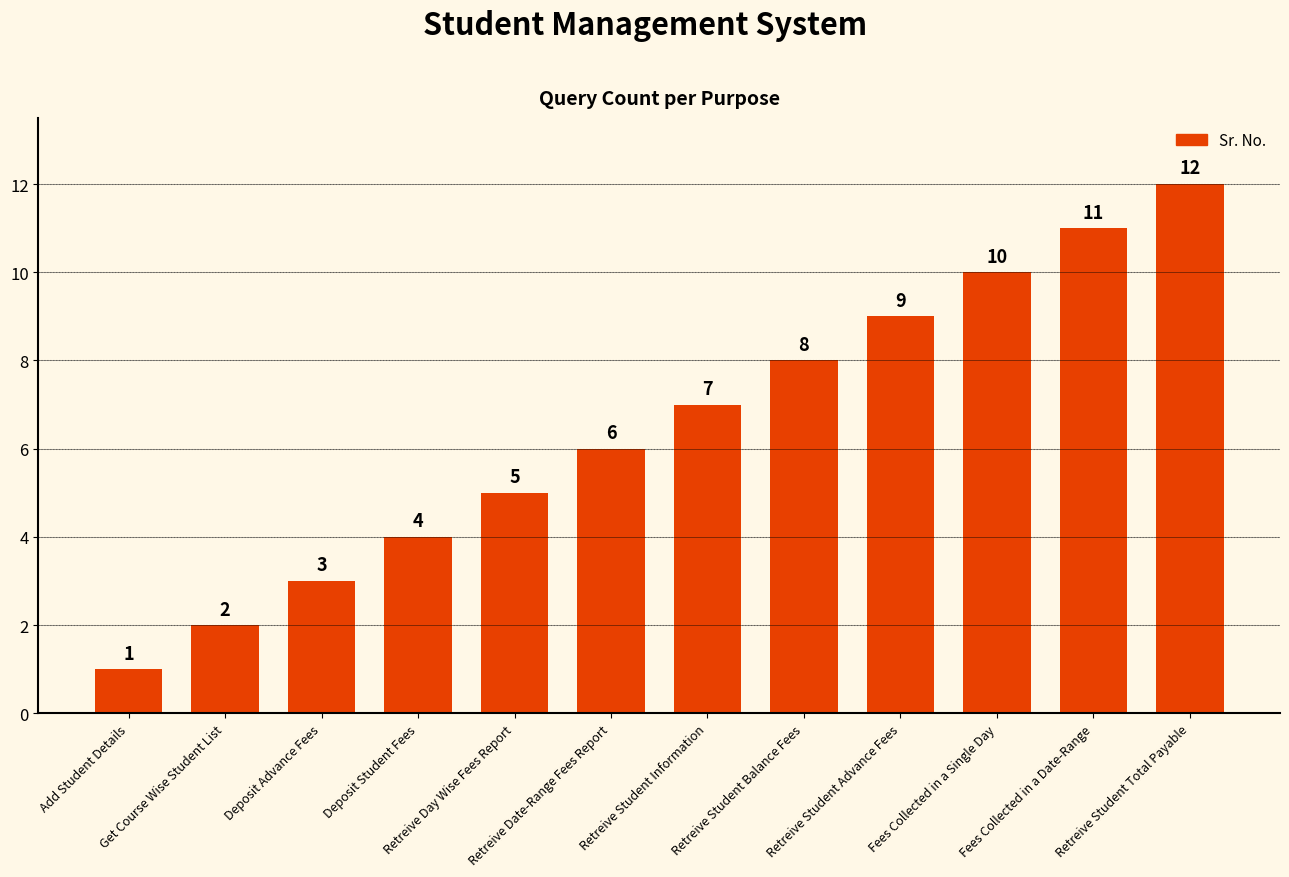

Reading left to right, transcribe all the data shown in this chart.

1	2	3	4	5	6	7	8	9	10	11	12